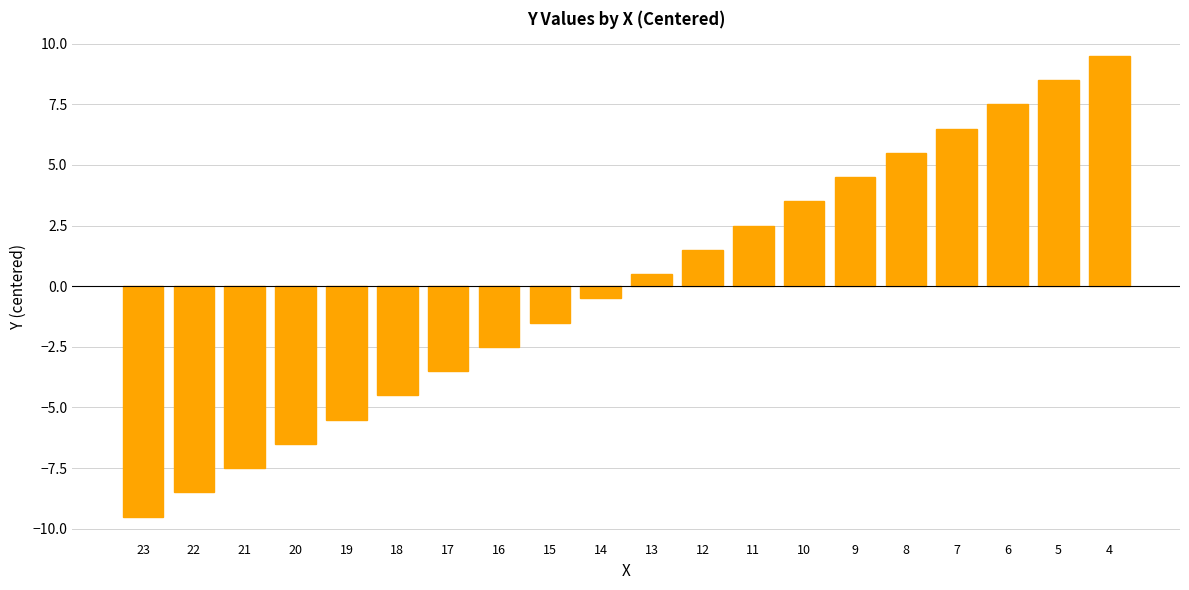

Where does the data first go above 0?

13